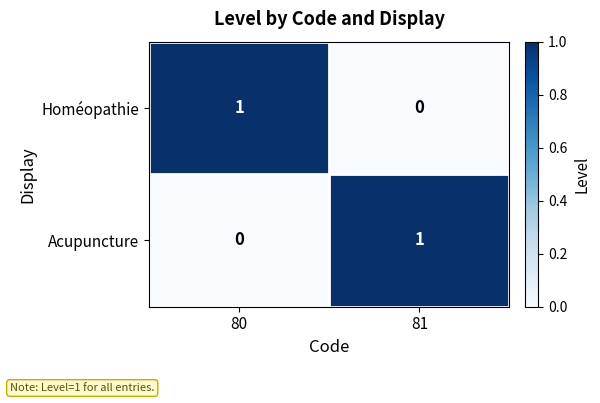

Rank the series at 80 from lowest to highest value.

Acupuncture, Homéopathie